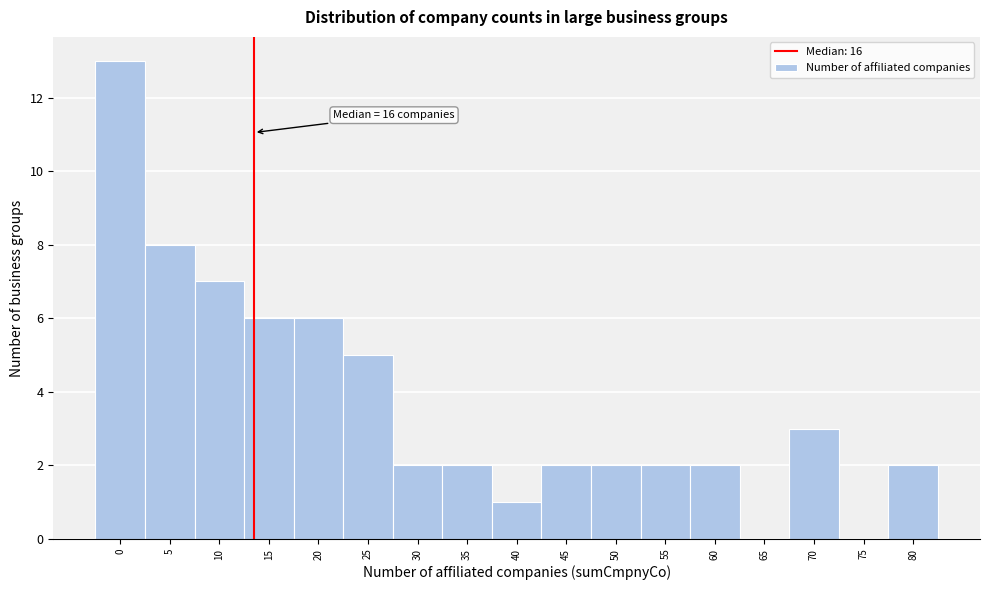

Reading left to right, transcribe all the data shown in this chart.

0=13	5=8	10=7	15=6	20=6	25=5	30=2	35=2	40=1	45=2	50=2	55=2	60=2	65=0	70=3	75=0	80=2